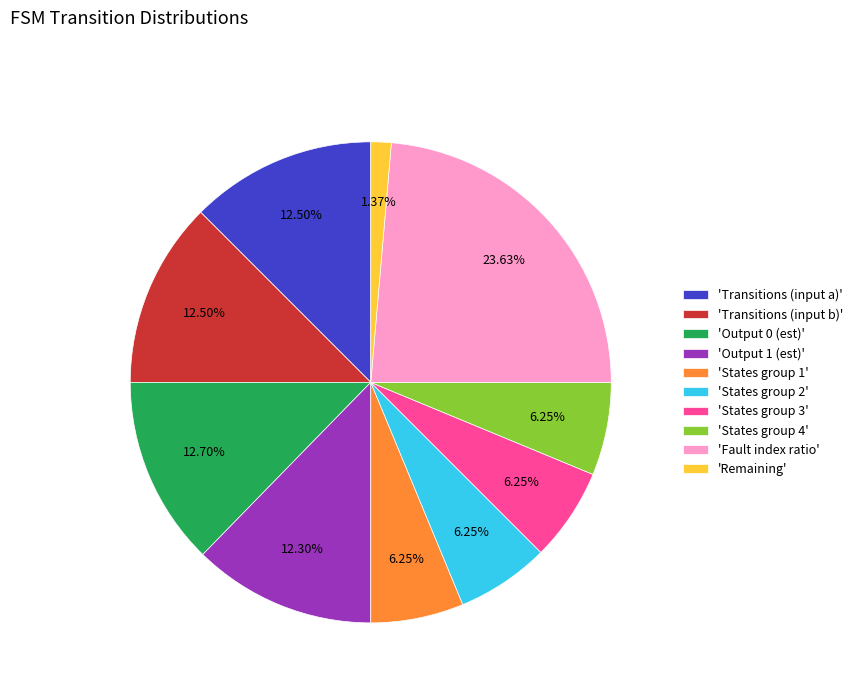

Is there any slice that represents more than half of the pie?

No